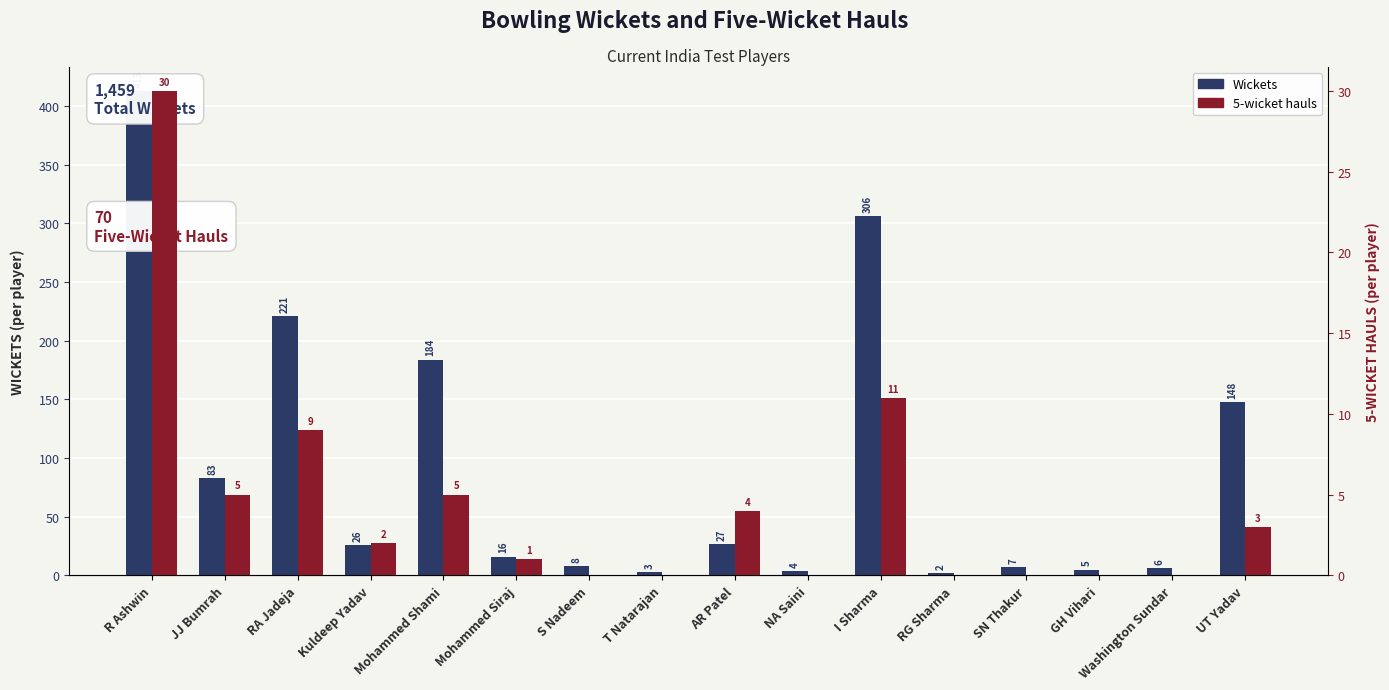

Rank the series by their average value, from lowest to highest.

5-wicket hauls, Wickets